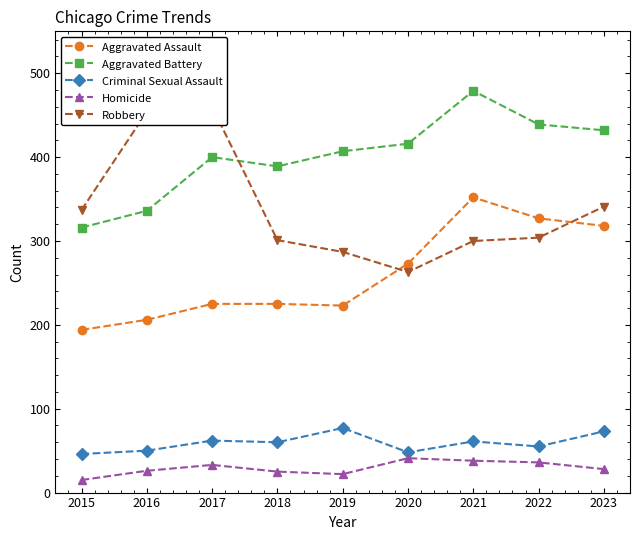

What are all the series names shown in the legend?

Aggravated Assault, Aggravated Battery, Criminal Sexual Assault, Homicide, Robbery